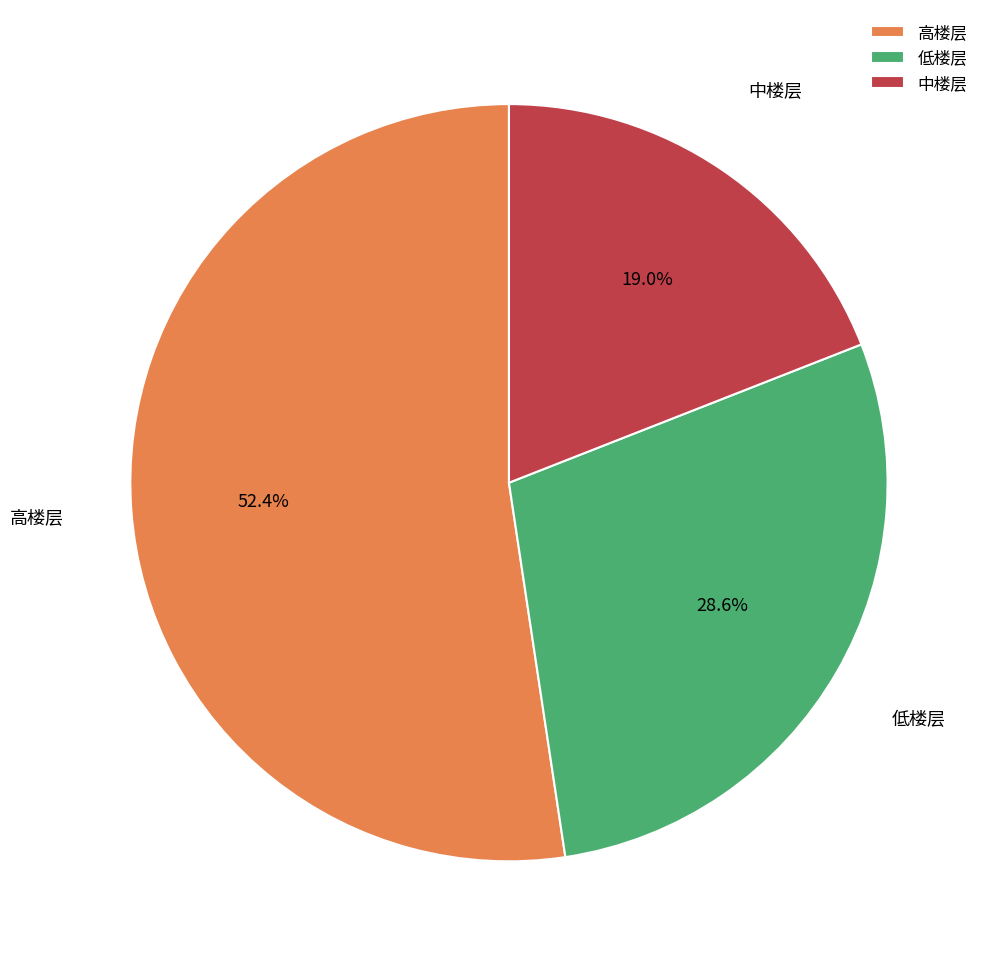

Count the number of slices in the pie.

3